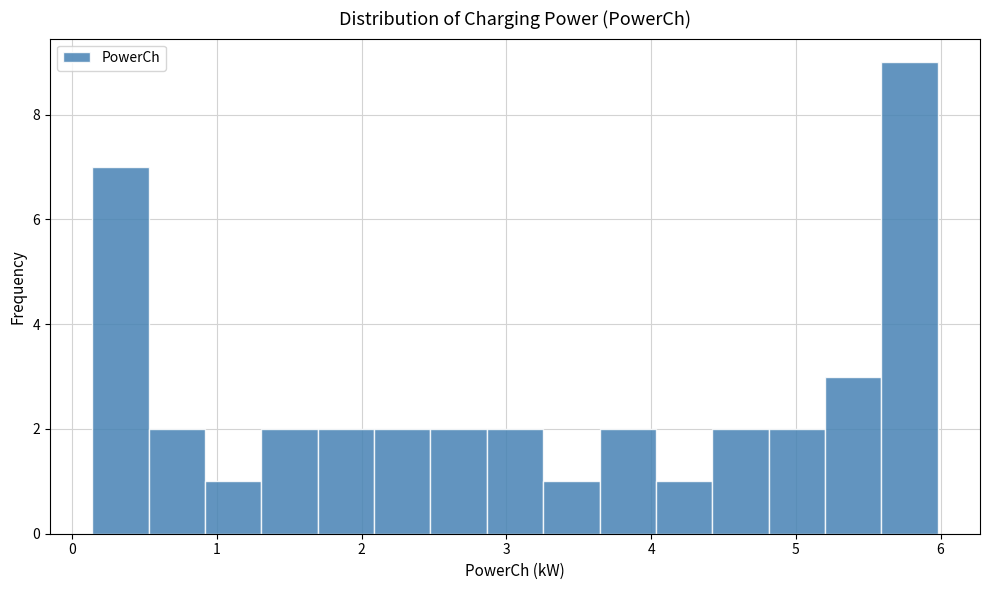

Read against the x-axis, roughly where is the centre of the tallest bar?

5.8